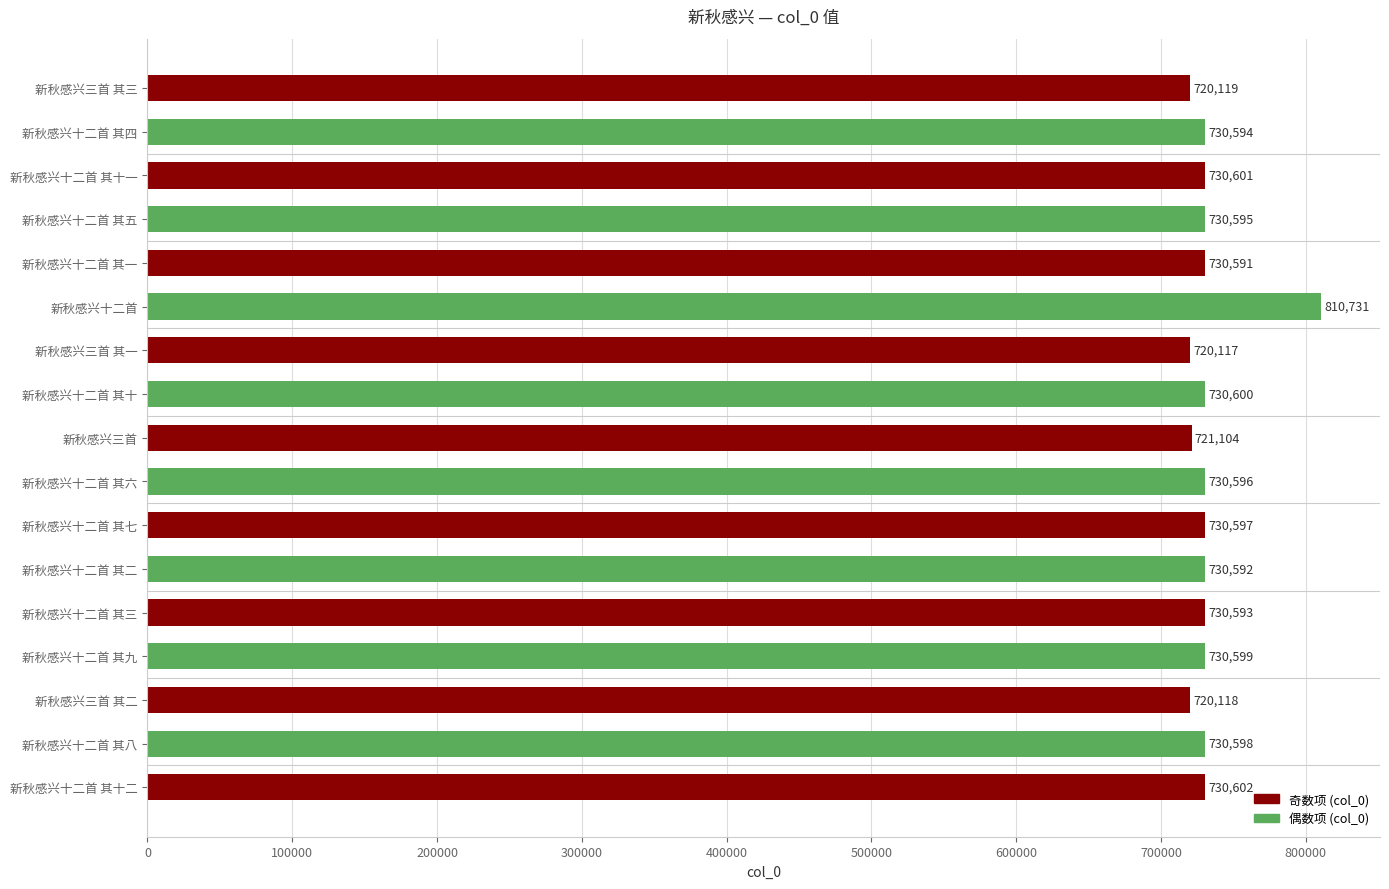

Are the bars grouped side by side (vs. stacked)?

No